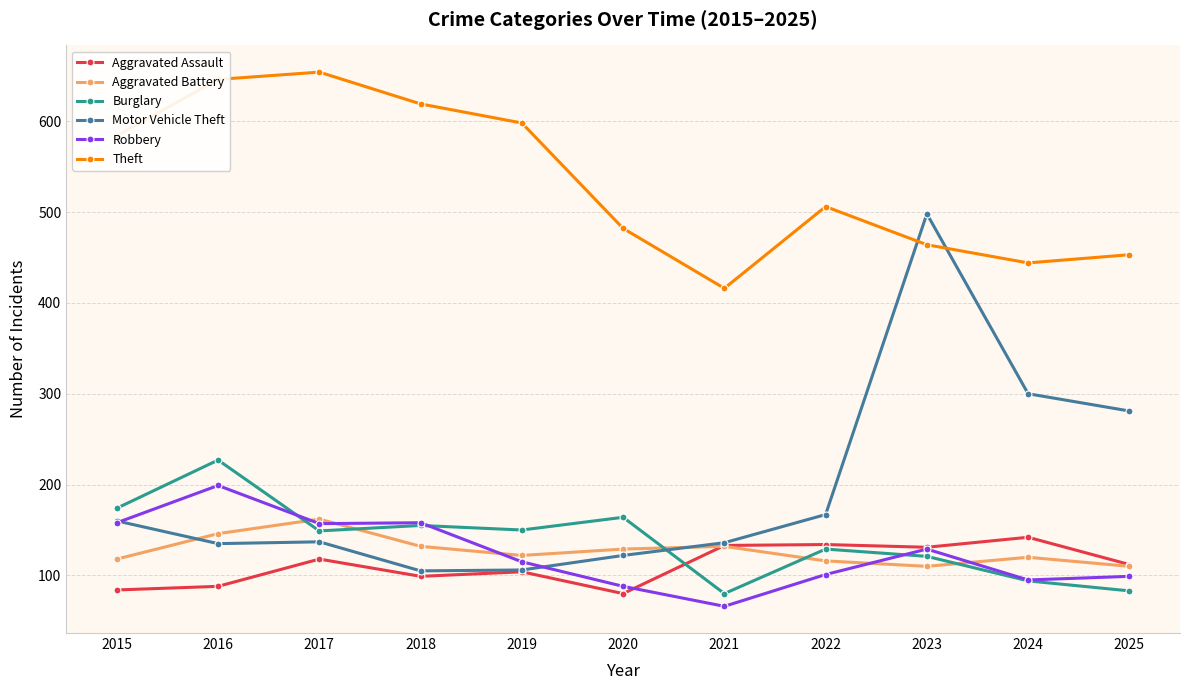

Which series has the largest range (max minus min)?

Motor Vehicle Theft